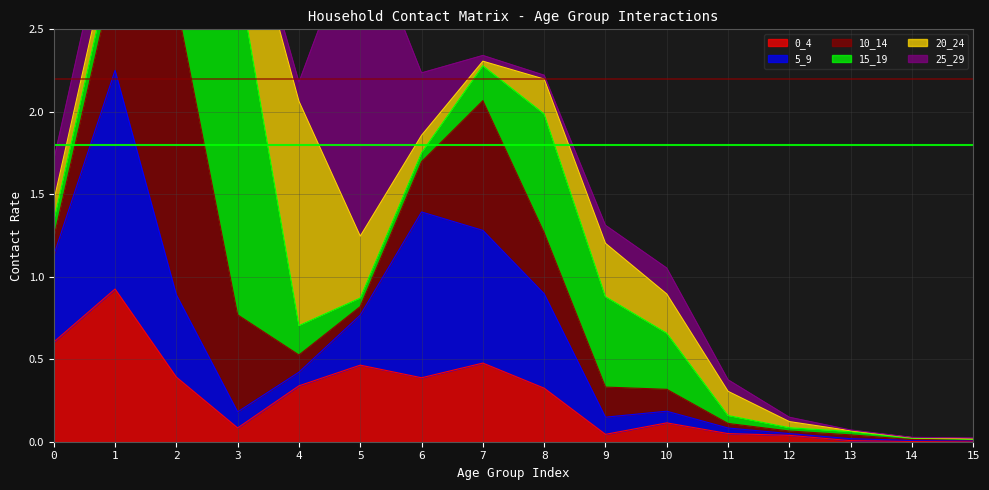

Reading right to left, extract all data points from this chart.

0_4: 15=0.0	14=0.0	13=0.0	12=0.0	11=0.0	10=0.1	9=0.0	8=0.3	7=0.5	6=0.4	5=0.5	4=0.3	3=0.1	2=0.4	1=0.9	0=0.6
5_9: 15=0.0	14=0.0	13=0.0	12=0.0	11=0.0	10=0.1	9=0.1	8=0.6	7=0.8	6=1.0	5=0.3	4=0.1	3=0.1	2=0.5	1=1.3	0=0.5
10_14: 15=0.0	14=0.0	13=0.0	12=0.0	11=0.0	10=0.1	9=0.2	8=0.4	7=0.8	6=0.3	5=0.1	4=0.1	3=0.6	2=1.8	1=0.6	0=0.1
15_19: 15=0.0	14=0.0	13=0.0	12=0.0	11=0.0	10=0.3	9=0.5	8=0.7	7=0.2	6=0.1	5=0.1	4=0.2	3=2.1	2=0.3	1=0.1	0=0.1
20_24: 15=0.0	14=0.0	13=0.0	12=0.0	11=0.1	10=0.2	9=0.3	8=0.2	7=0.0	6=0.1	5=0.4	4=1.4	3=0.6	2=0.1	1=0.1	0=0.1
25_29: 15=0.0	14=0.0	13=0.0	12=0.0	11=0.1	10=0.2	9=0.1	8=0.0	7=0.0	6=0.4	5=1.9	4=0.1	3=0.1	2=0.0	1=0.3	0=0.2